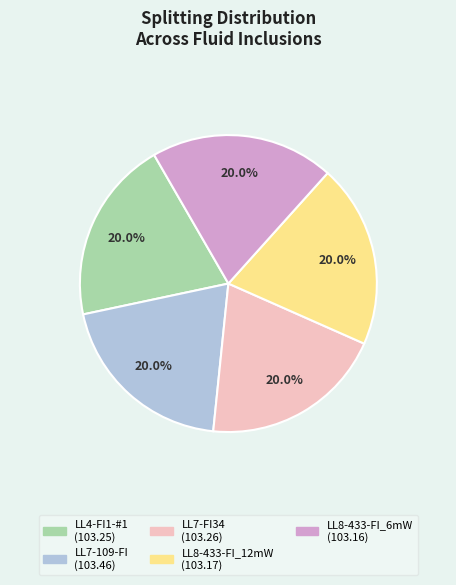

Do LL7-FI34 and LL7-109-FI together represent more than half of the pie?

No